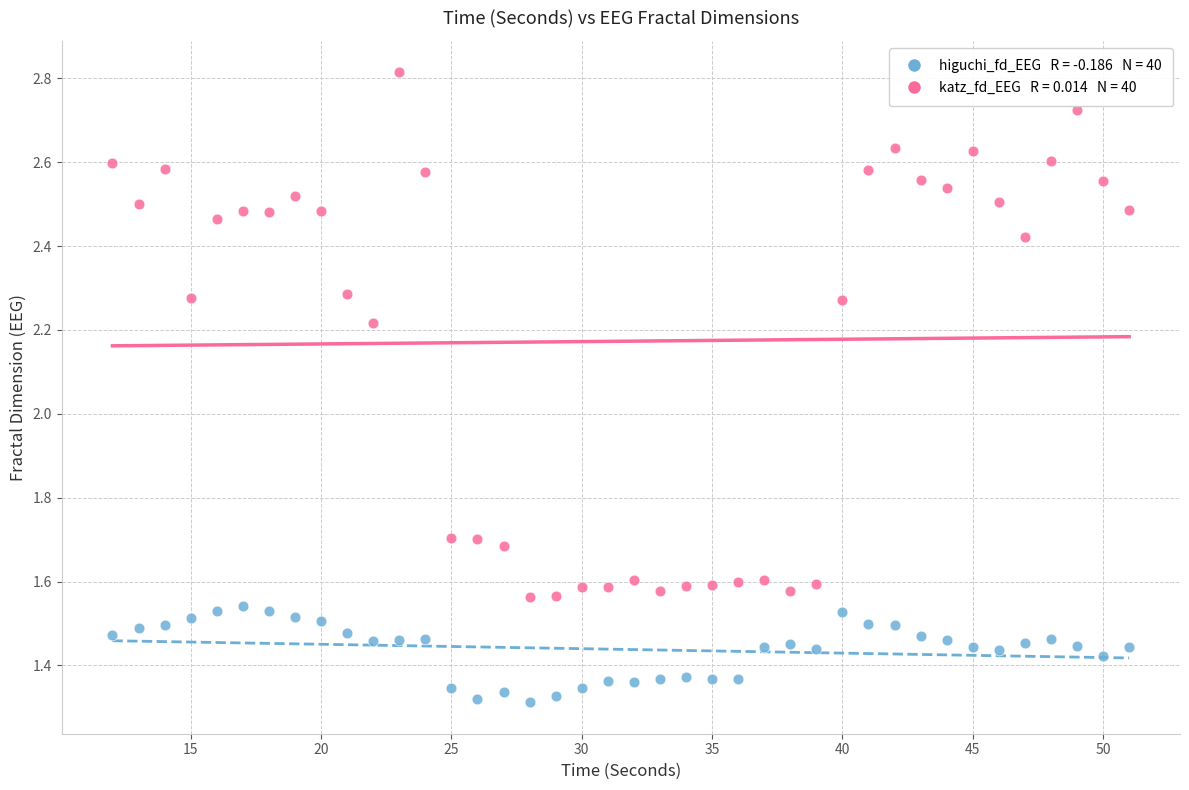

Across all data points, what is the range of X values (max minus min)?

39.0